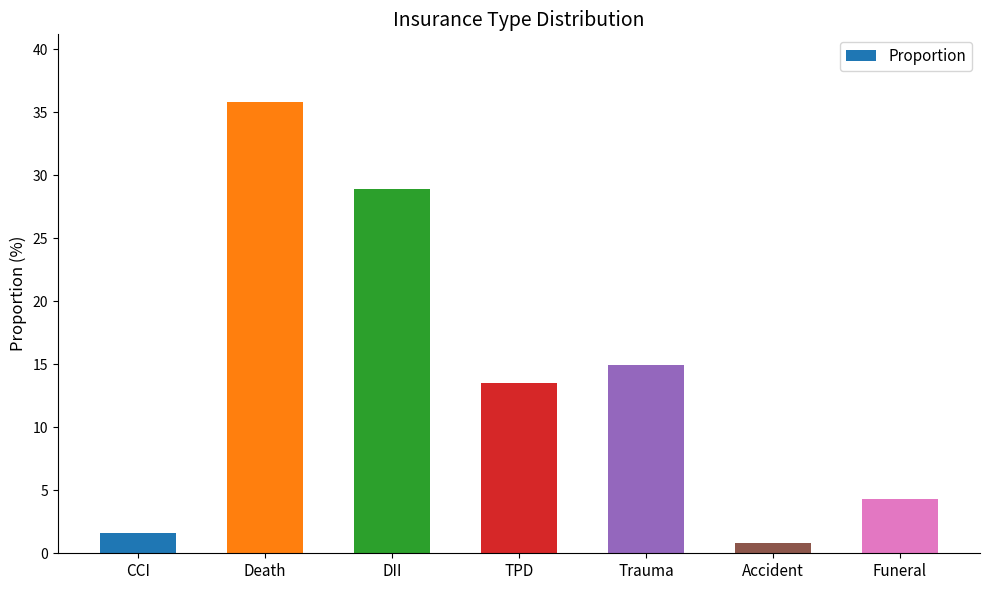

Count the number of categories in the chart.

7